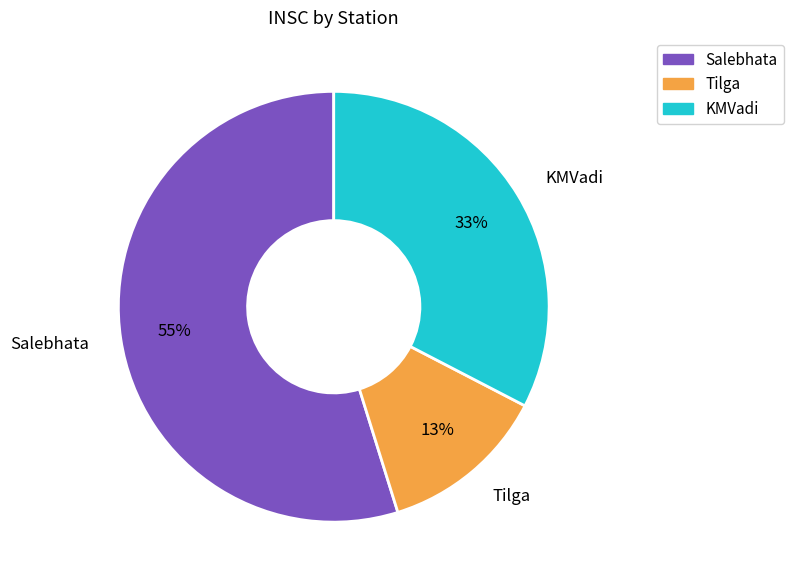

How many slices are in this pie chart?

3